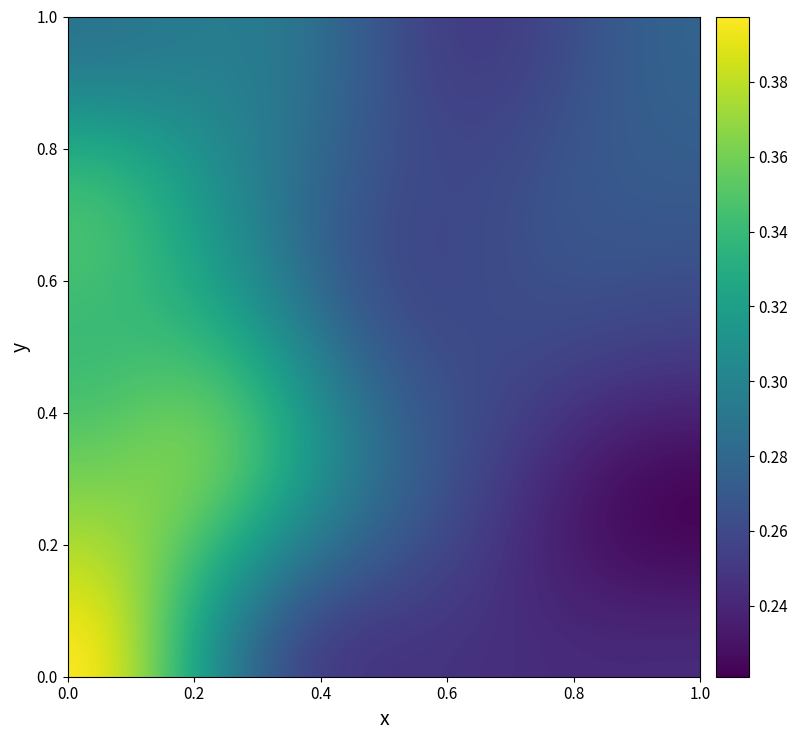

Count the number of categories in the chart.

10